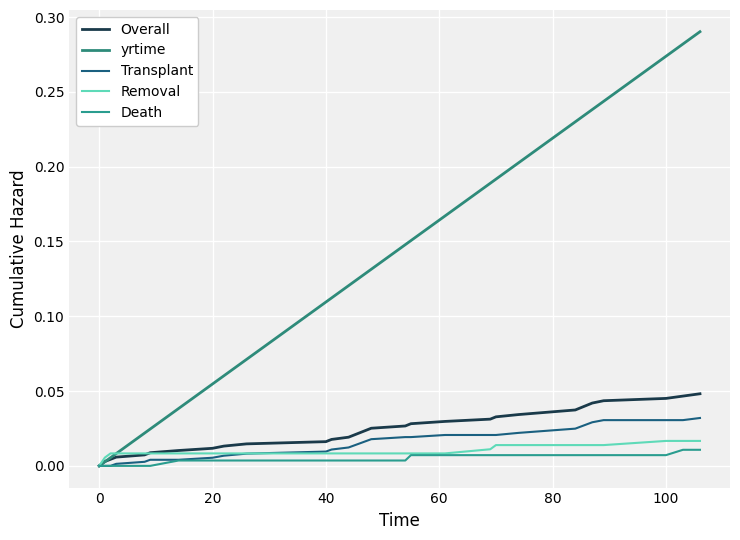

What are all the series names shown in the legend?

Overall, yrtime, Transplant, Removal, Death